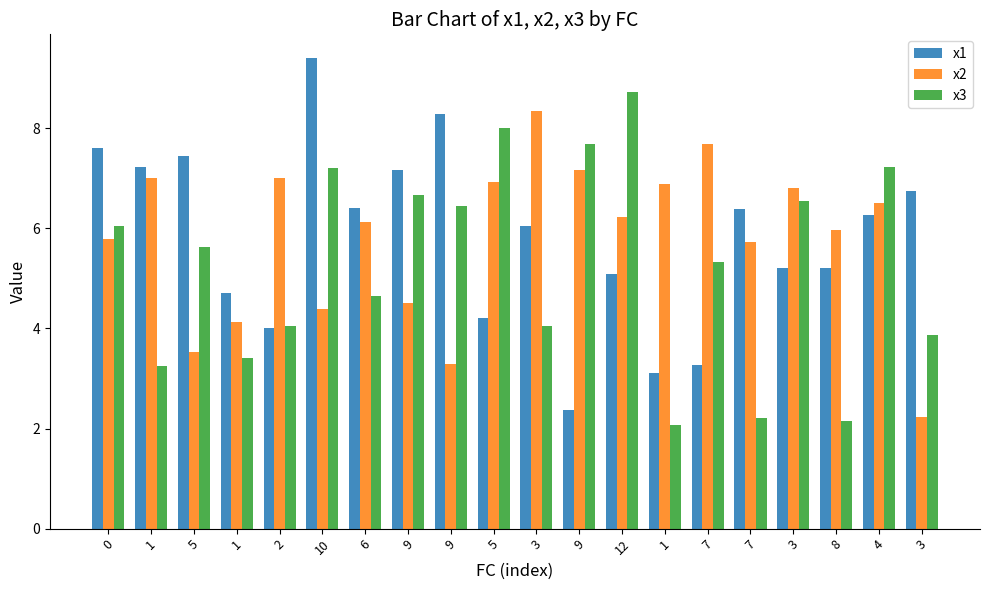

Reading right to left, what are all the values shown in this chart?

x1: 3=6.8	4=6.3	8=5.2	3=5.2	7=6.4	7=3.3	1=3.1	12=5.1	9=2.4	3=6.0	5=4.2	9=8.3	9=7.2	6=6.4	10=9.4	2=4.0	1=4.7	5=7.4	1=7.2	0=7.6
x2: 3=2.2	4=6.5	8=6.0	3=6.8	7=5.7	7=7.7	1=6.9	12=6.2	9=7.2	3=8.3	5=6.9	9=3.3	9=4.5	6=6.1	10=4.4	2=7.0	1=4.1	5=3.5	1=7.0	0=5.8
x3: 3=3.9	4=7.2	8=2.1	3=6.5	7=2.2	7=5.3	1=2.1	12=8.7	9=7.7	3=4.0	5=8.0	9=6.5	9=6.7	6=4.7	10=7.2	2=4.0	1=3.4	5=5.6	1=3.3	0=6.1